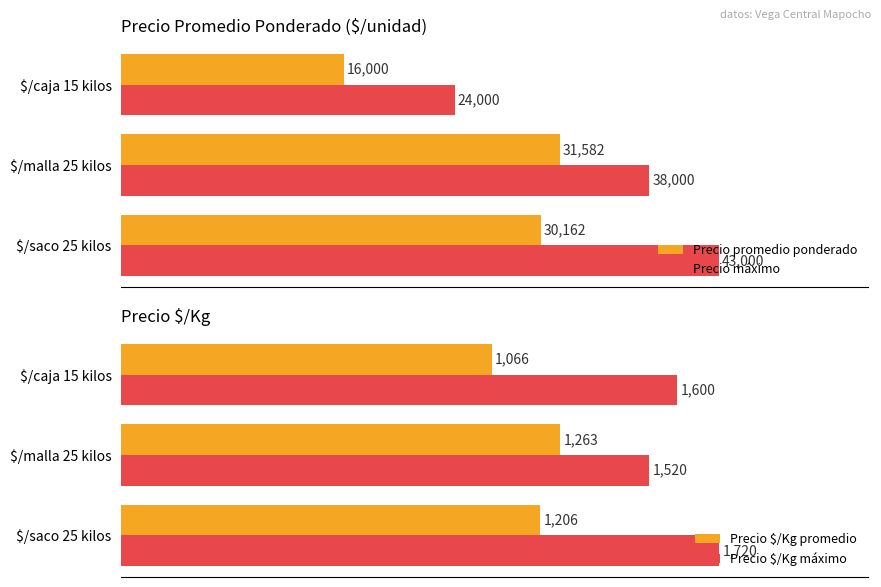

What is the minimum value for Precio $/Kg promedio?

1066